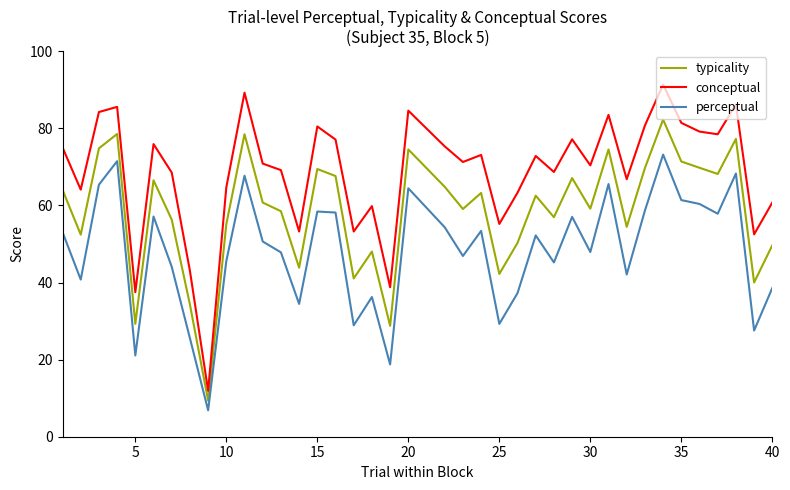

List the series in order of their peak value, lowest first.

perceptual, typicality, conceptual